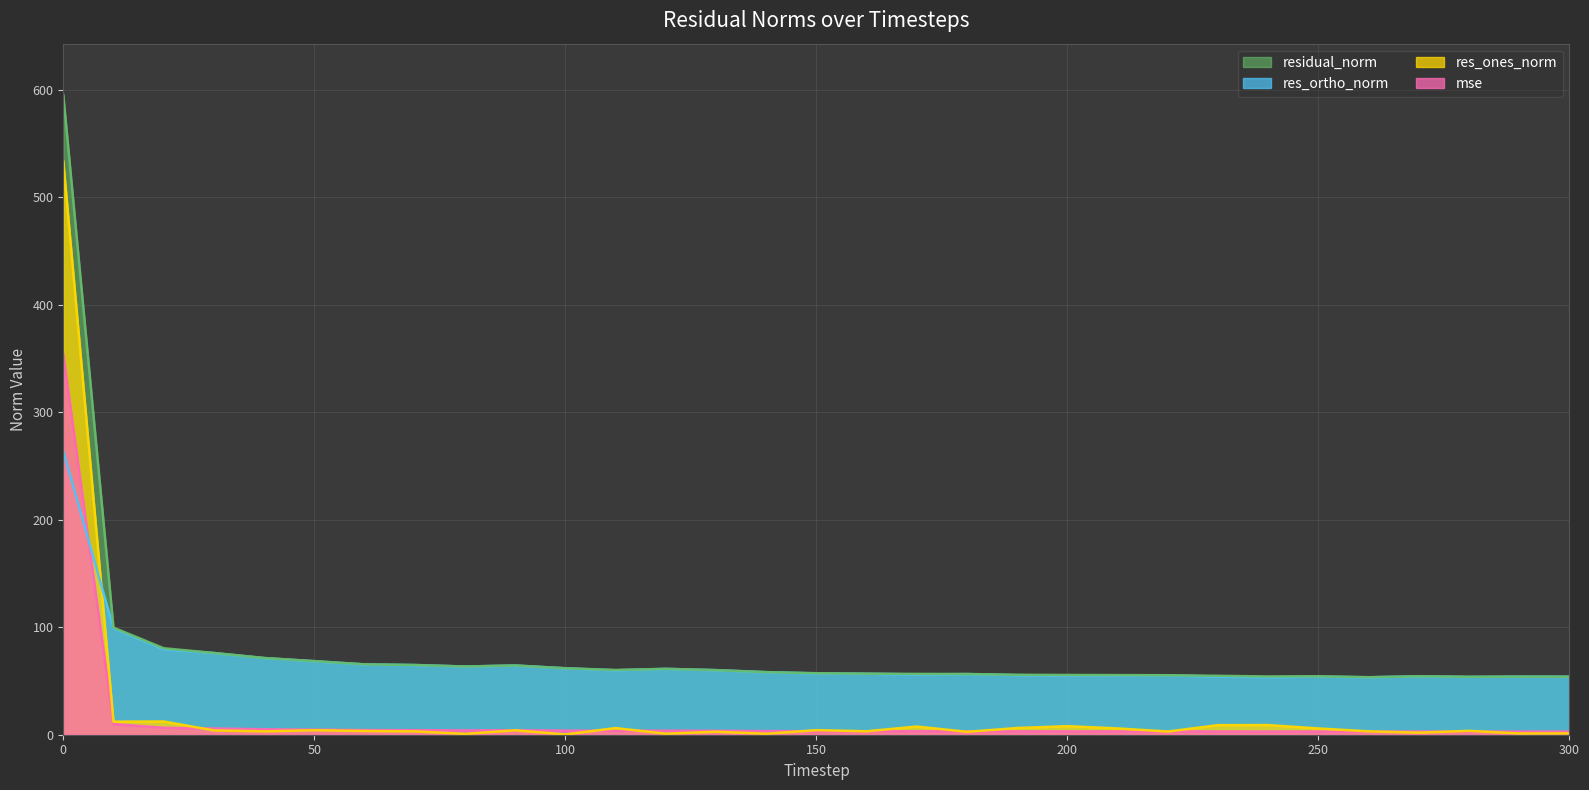

In residual_norm, how many points are higher than both neighbors (excluding endpoints)?

5